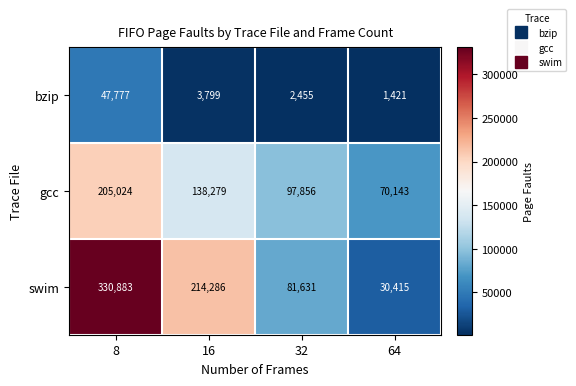

Rank the series by their maximum value, from highest to lowest.

swim, gcc, bzip